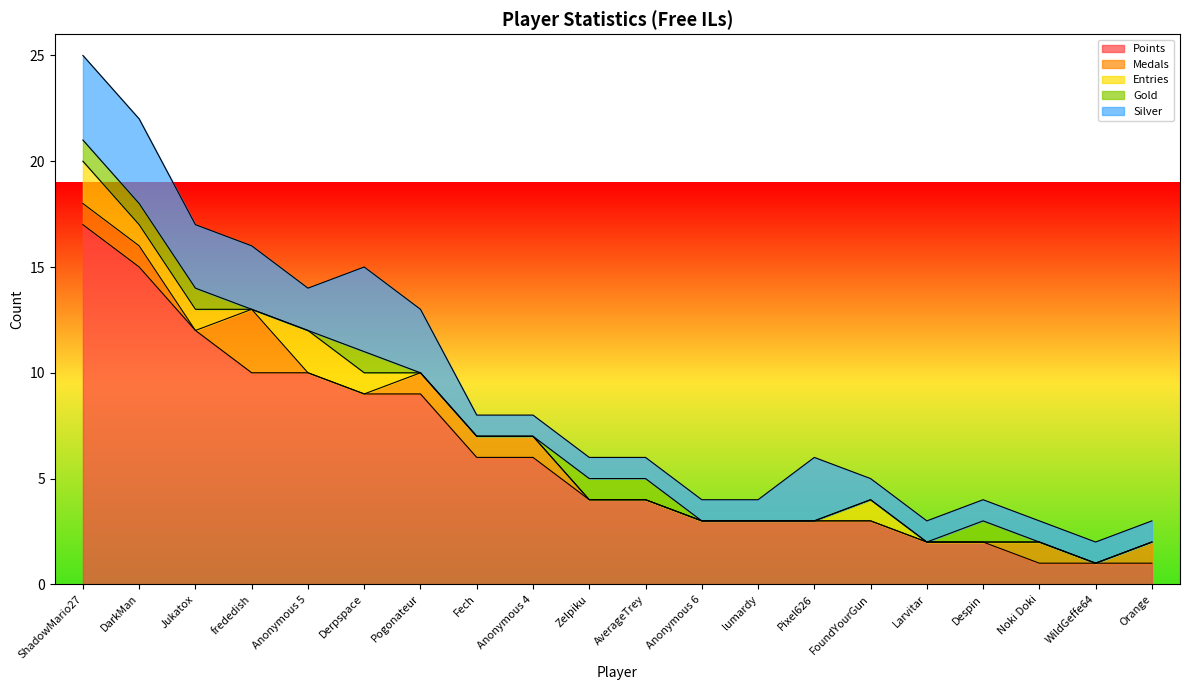

What is the sum of the Entries values at FoundYourGun and Zelpiku?

1